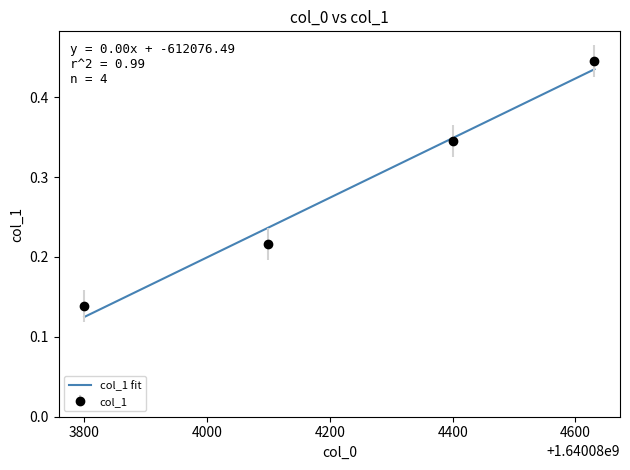

True or false: col_1 has more than 2 interior local peaks.

False